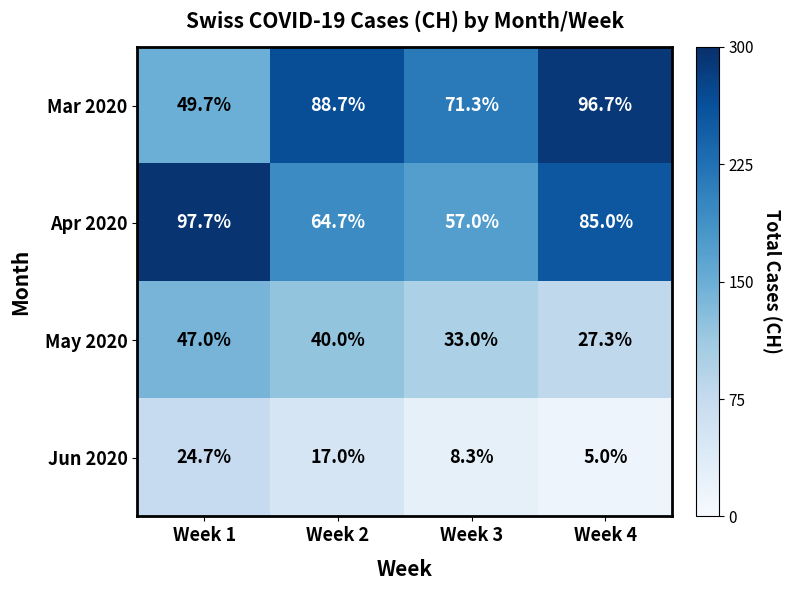

Which label corresponds to the smallest value in the chart?

Week 4